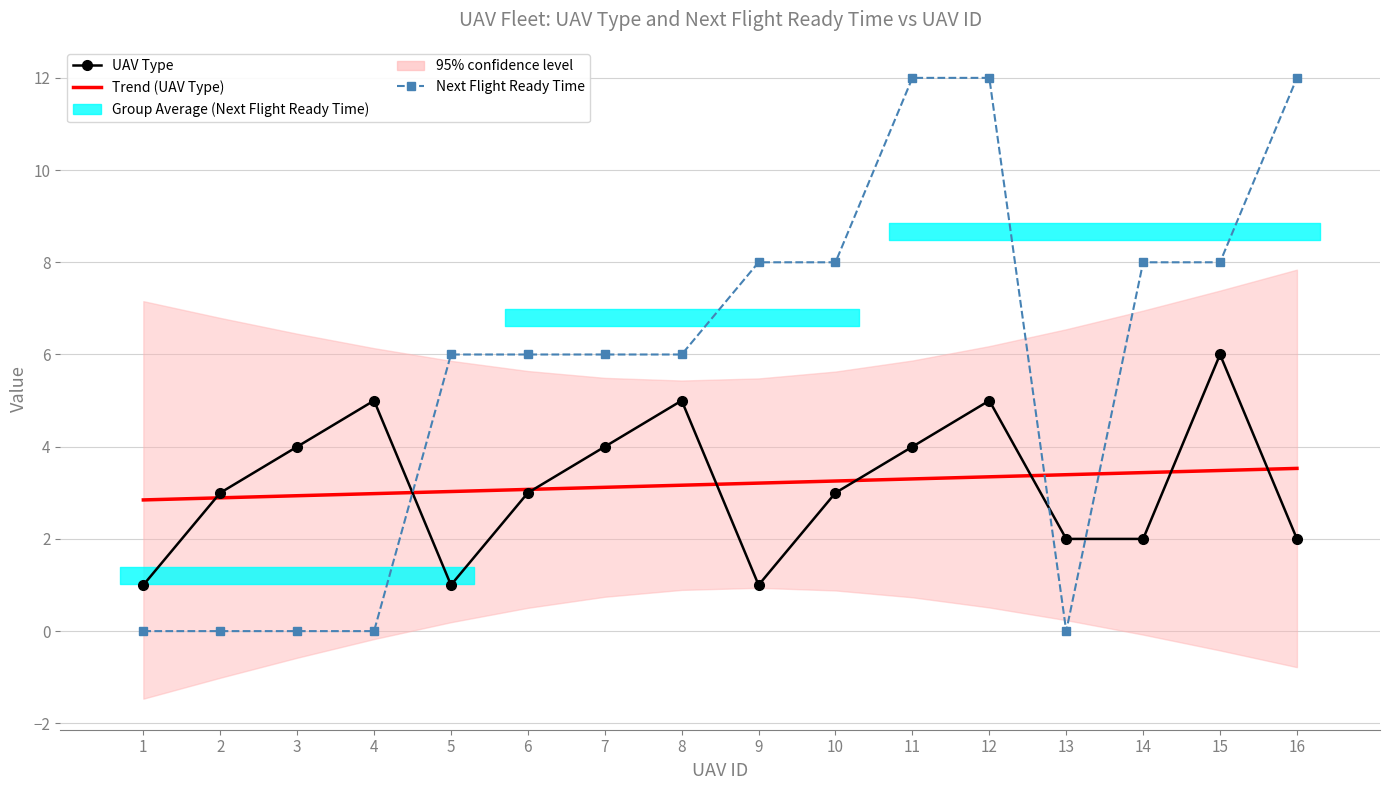

True or false: Trend (UAV Type) has more than 0 interior local peaks.

False